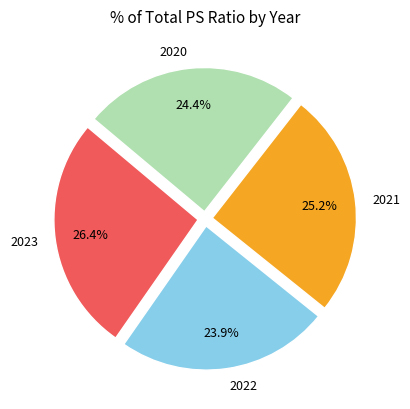

Is there any slice that represents more than half of the pie?

No